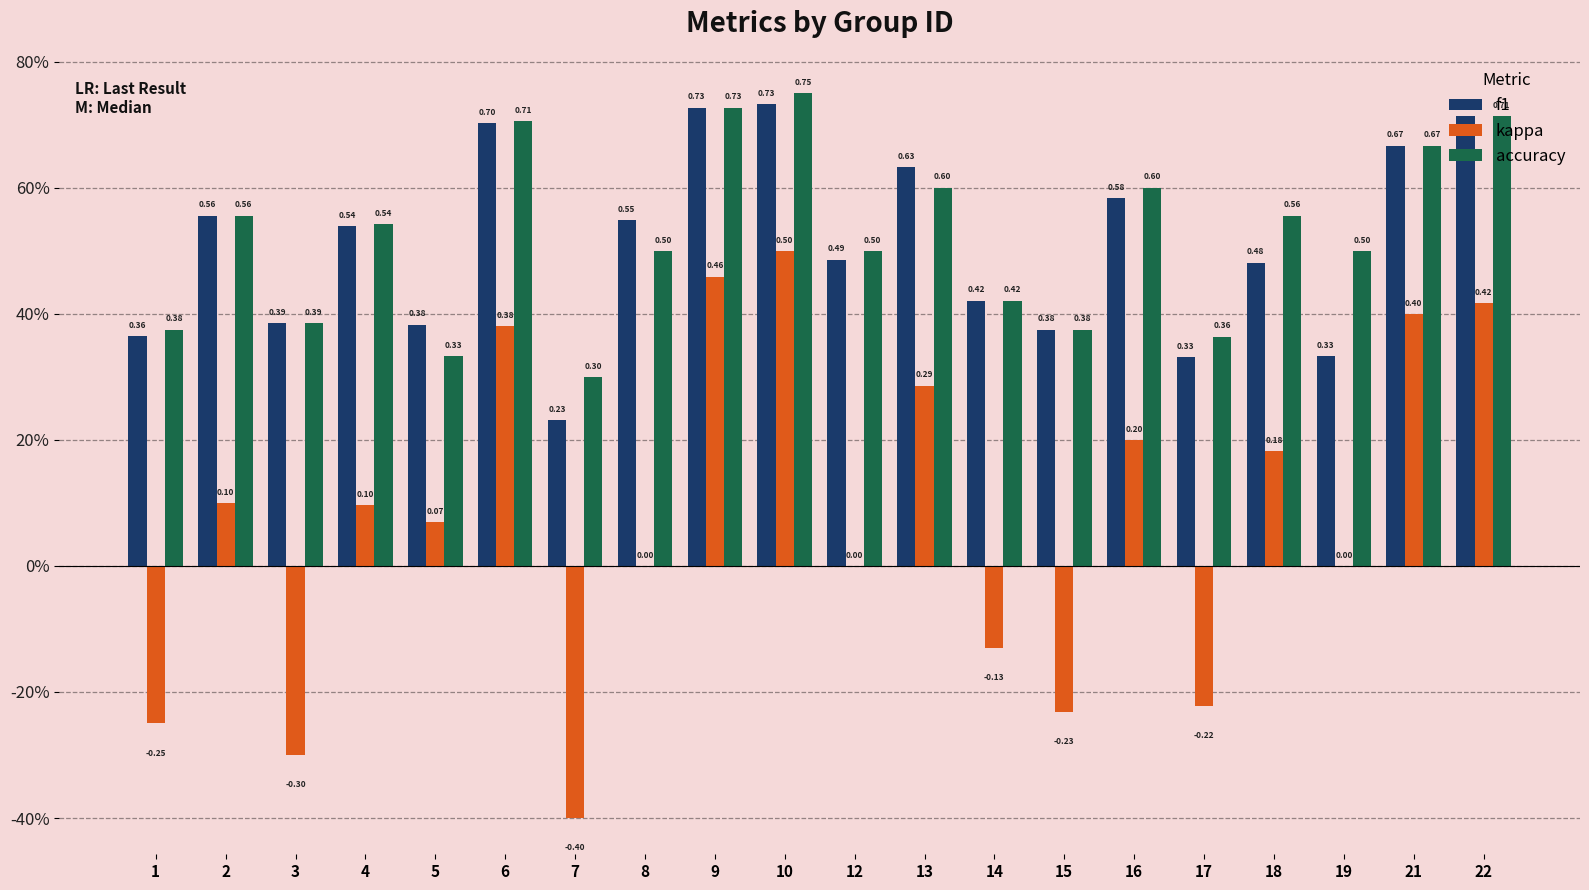

At how many categories does at least one series exceed 0?

20